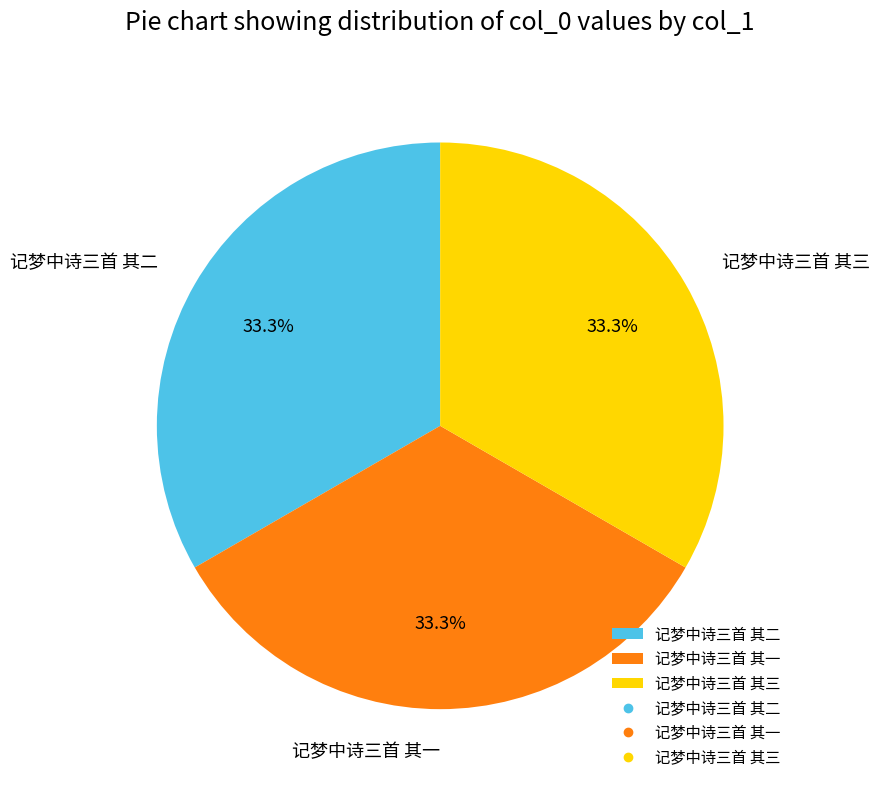

Approximately how many times larger is the value at 记梦中诗三首 其三 compared to 记梦中诗三首 其二?

1.0